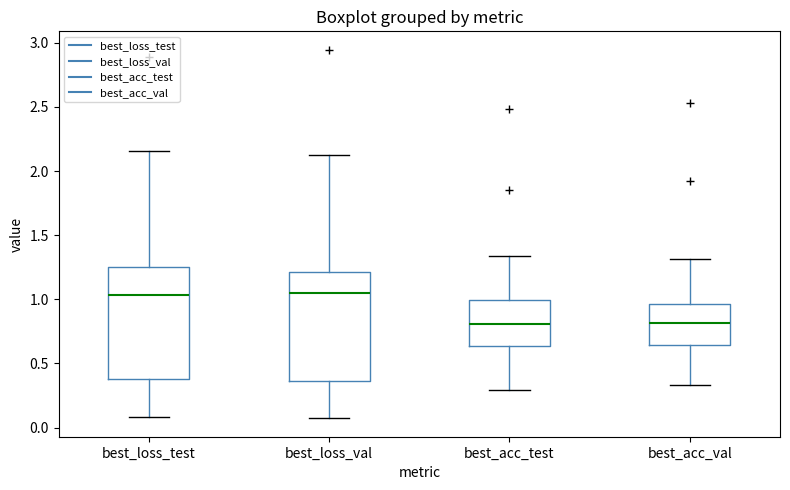

Reading left to right, read every box against the y-axis: the position of its median line, the range the box covers, and the ends of its whiskers. The values are not printed on the chart, so give them approximately, as read against the axis.

best_loss_test: median 1.05, box 0.40 to 1.25, whiskers 0.10 to 2.15
best_loss_val: median 1.05, box 0.35 to 1.20, whiskers 0.05 to 2.15
best_acc_test: median 0.80, box 0.65 to 1.00, whiskers 0.30 to 1.35
best_acc_val: median 0.80, box 0.65 to 0.95, whiskers 0.35 to 1.30